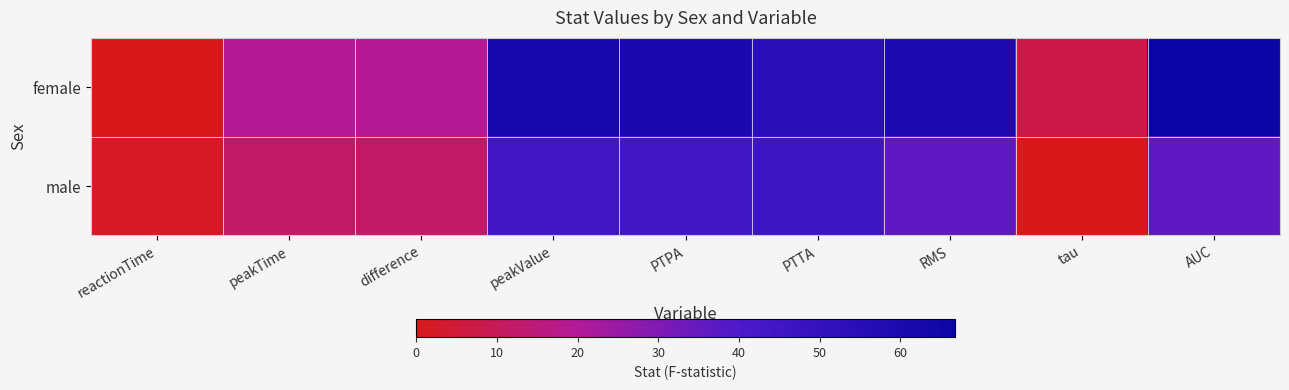

At how many categories does at least one series exceed 55?

4